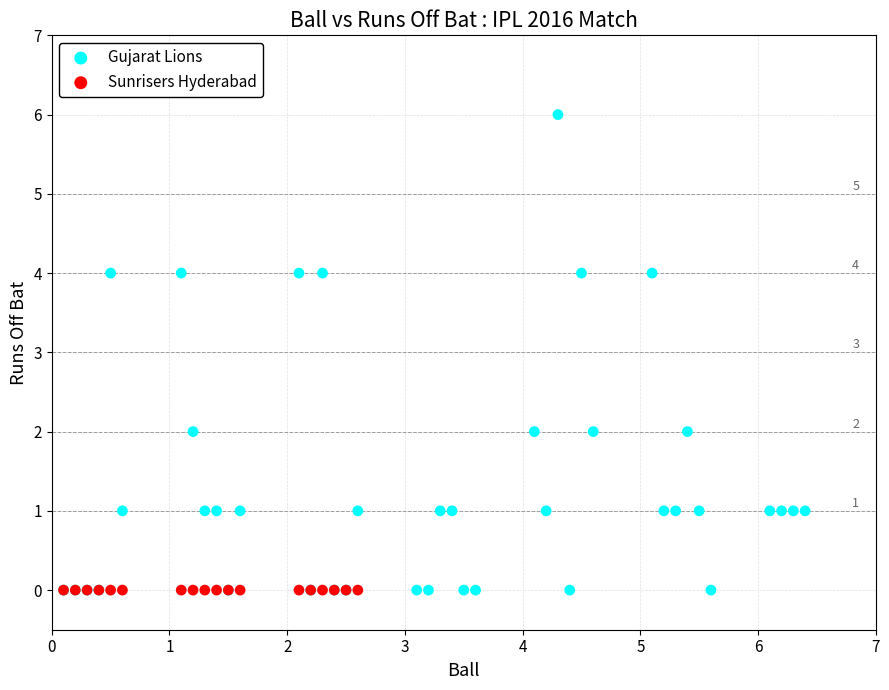

Which series reaches the maximum Y coordinate?

Gujarat Lions